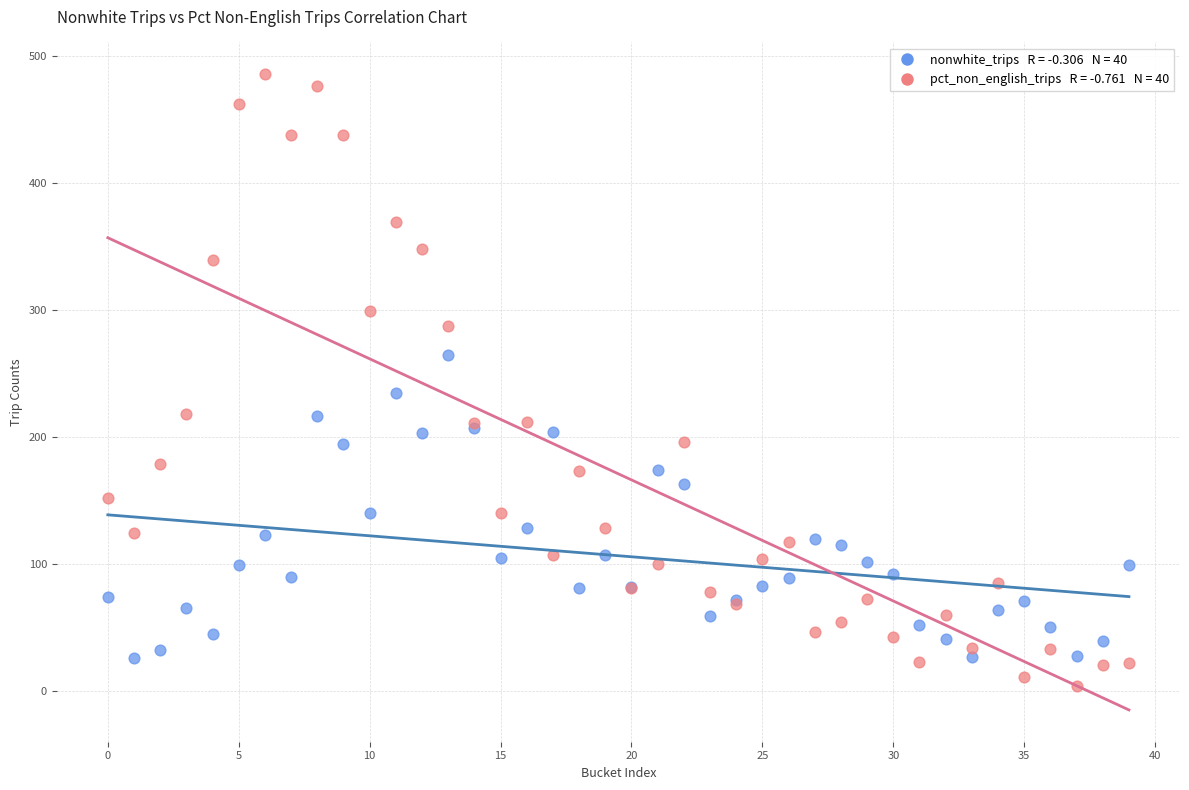

Across all series, what Y value is closest to 244?

234.7